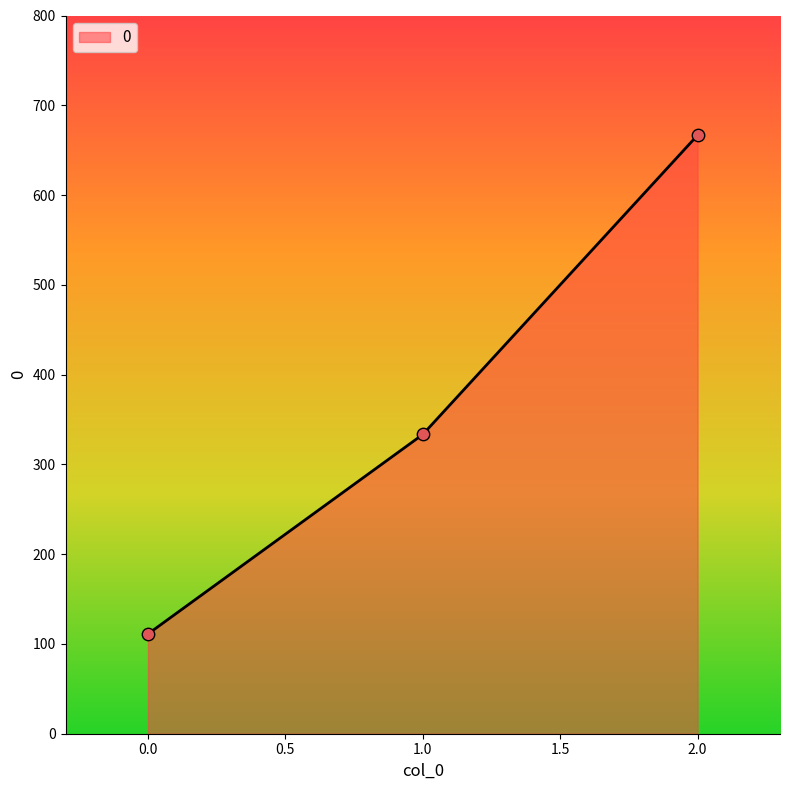

Which has a higher value, 2.0 or 1.0?

2.0